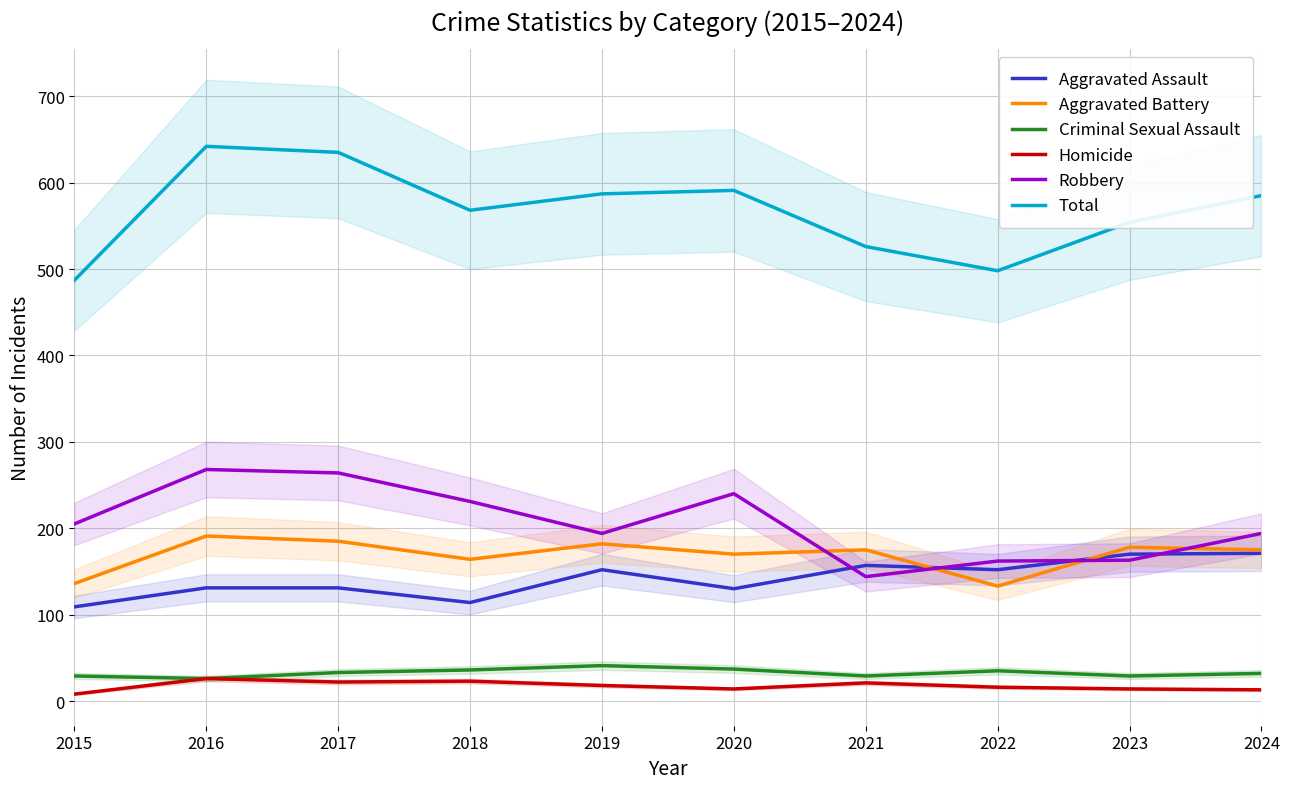

How many values in the Criminal Sexual Assault series are below 33?

5